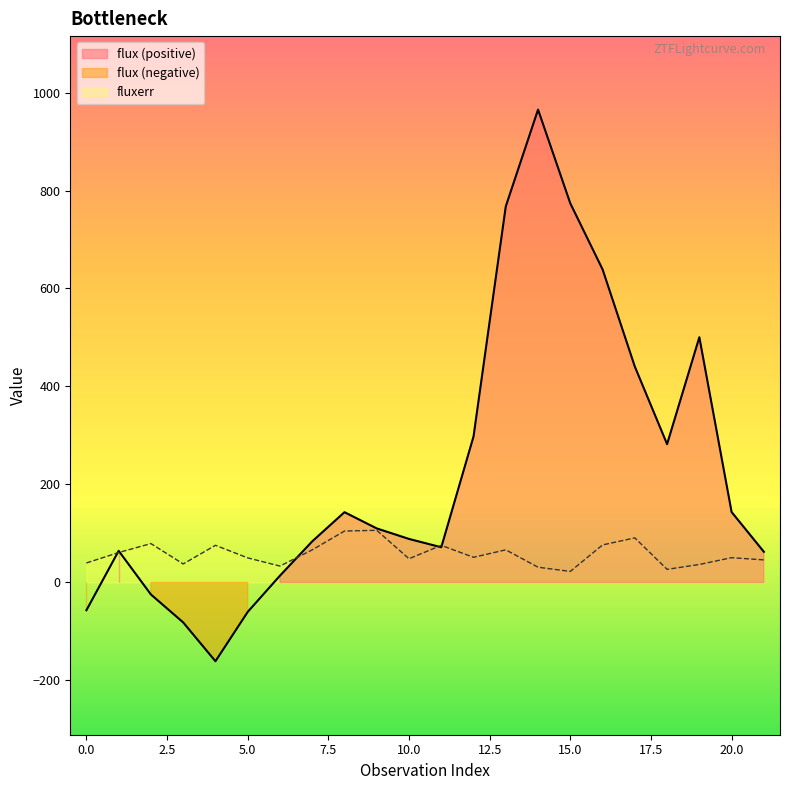

Where does the flux series first go above 110?

8